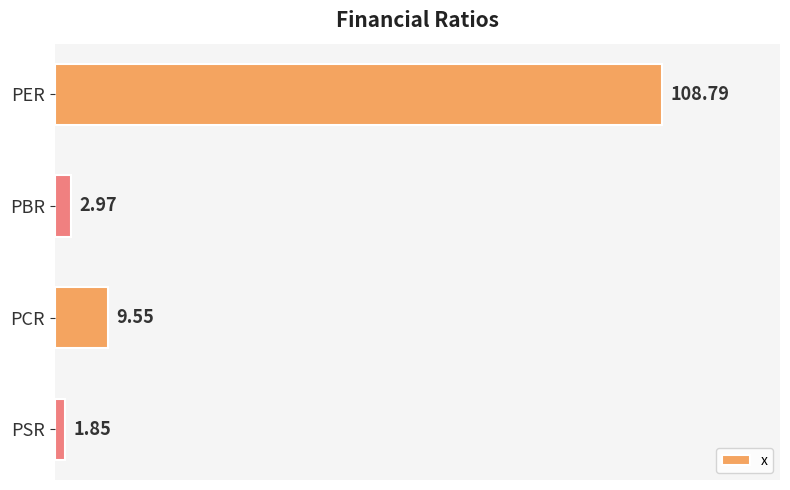

Which category has the highest value across all series?

PER